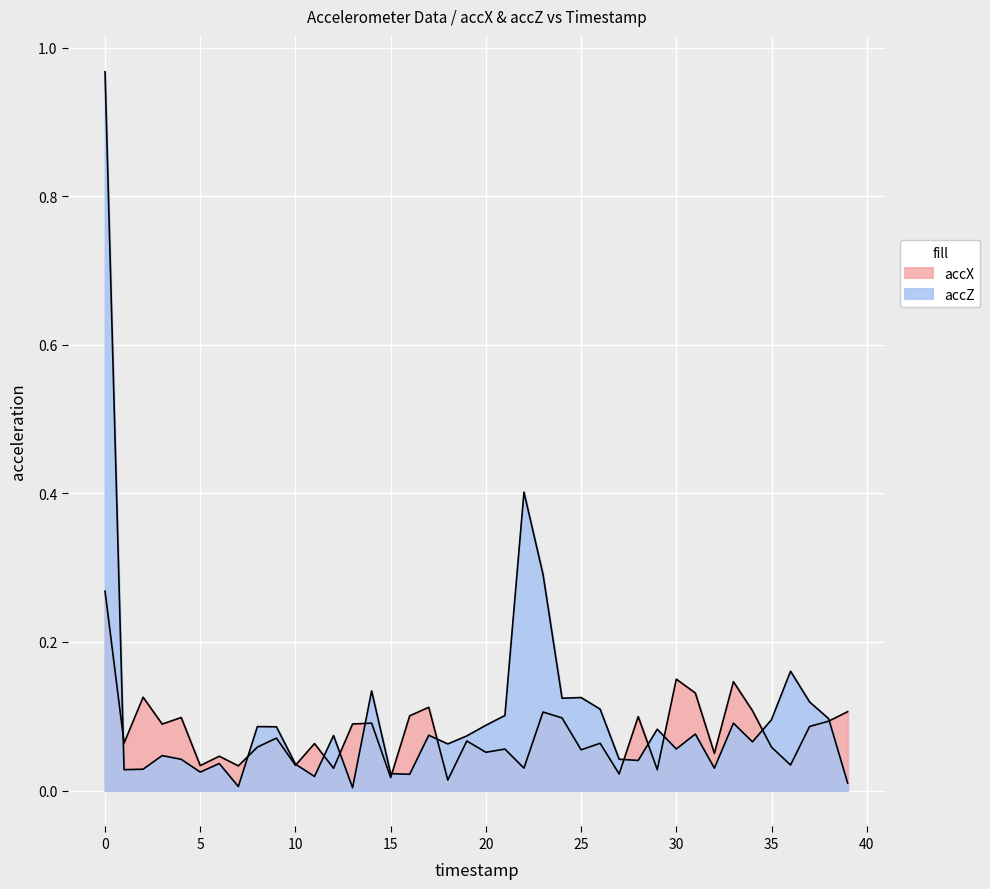

Which series has the widest spread of values?

accZ